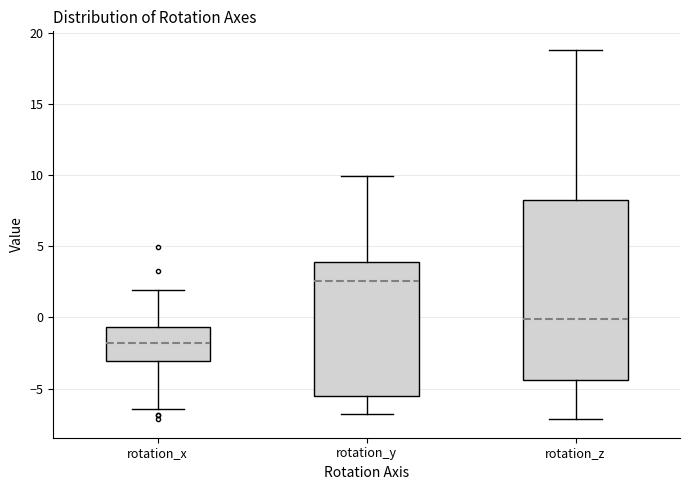

Reading left to right, read every box against the y-axis: the position of its median line, the range the box covers, and the ends of its whiskers. The values are not printed on the chart, so give them approximately, as read against the axis.

rotation_x: median -2.0, box -3.0 to -0.5, whiskers -6.5 to 2.0
rotation_y: median 2.5, box -5.5 to 4.0, whiskers -7.0 to 10.0
rotation_z: median 0.0, box -4.5 to 8.5, whiskers -7.0 to 19.0